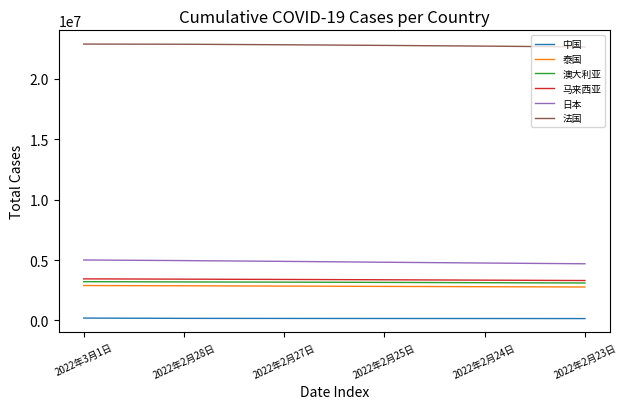

The value of 法国 at 2022年2月25日 is 22765934. True or false?

True